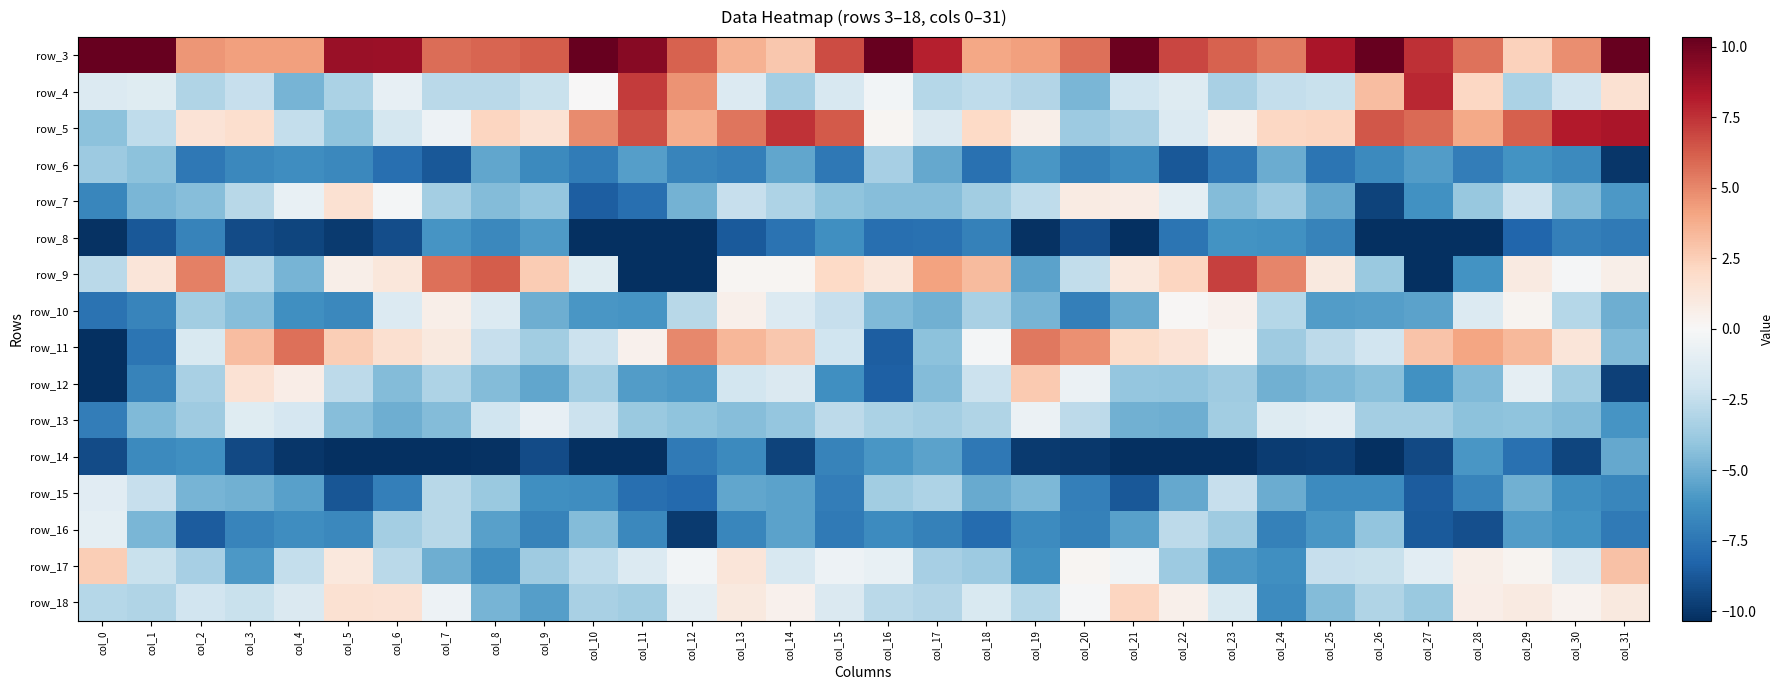

At which category is the sum across all series the highest?

col_13